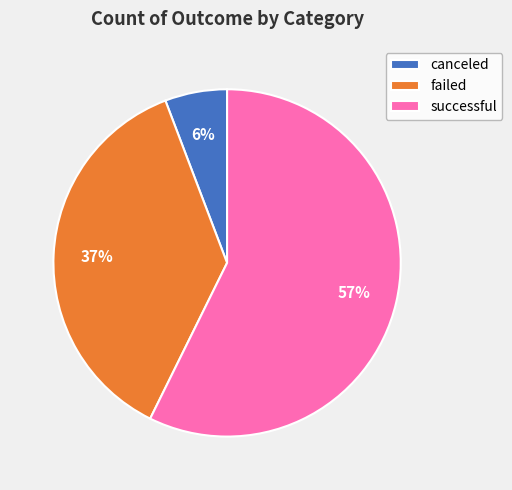

True or false: canceled accounts for 6% of the total.

True